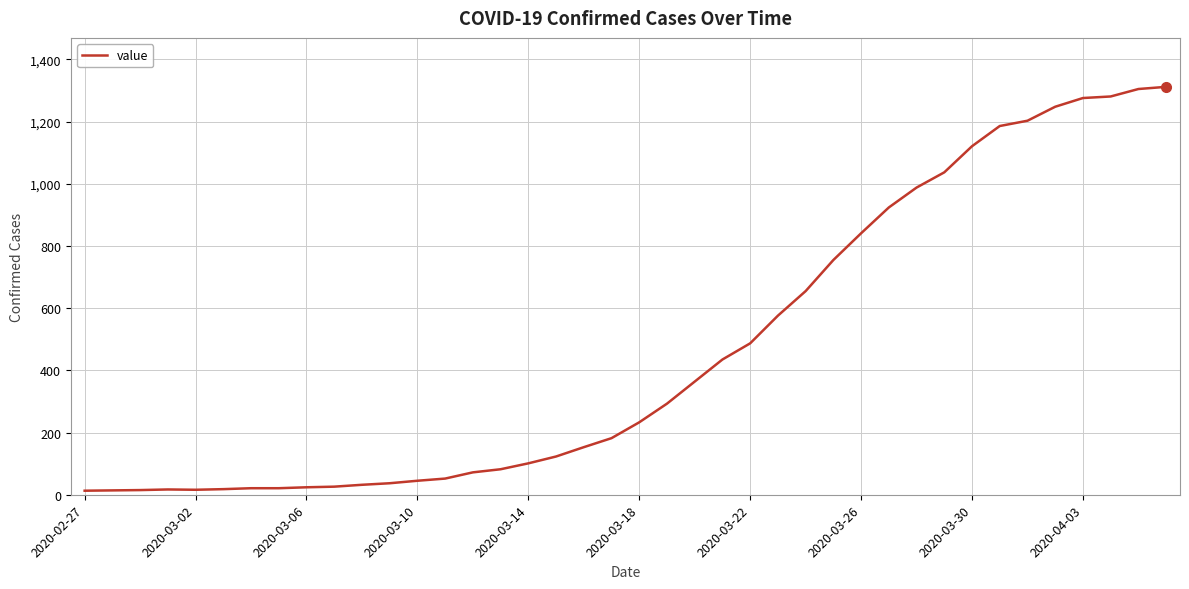

What is the maximum value shown in the chart?

1312